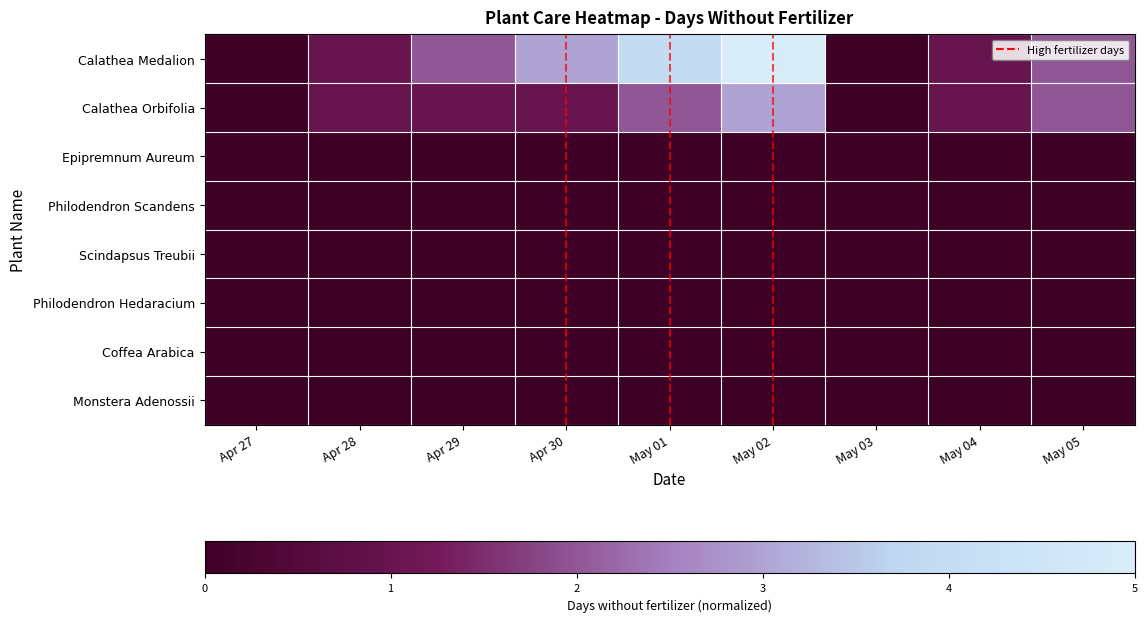

Which series has the largest range (max minus min)?

Calathea Medalion